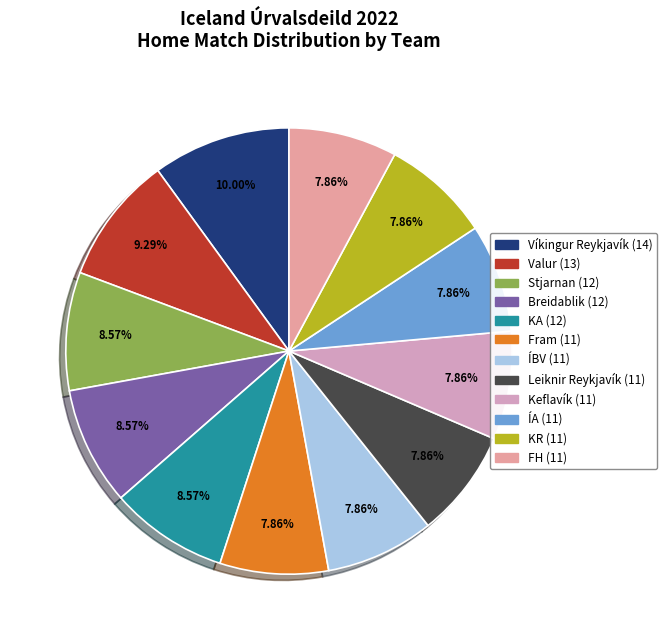

Approximately how many times larger is the value at FH compared to Fram?

1.0